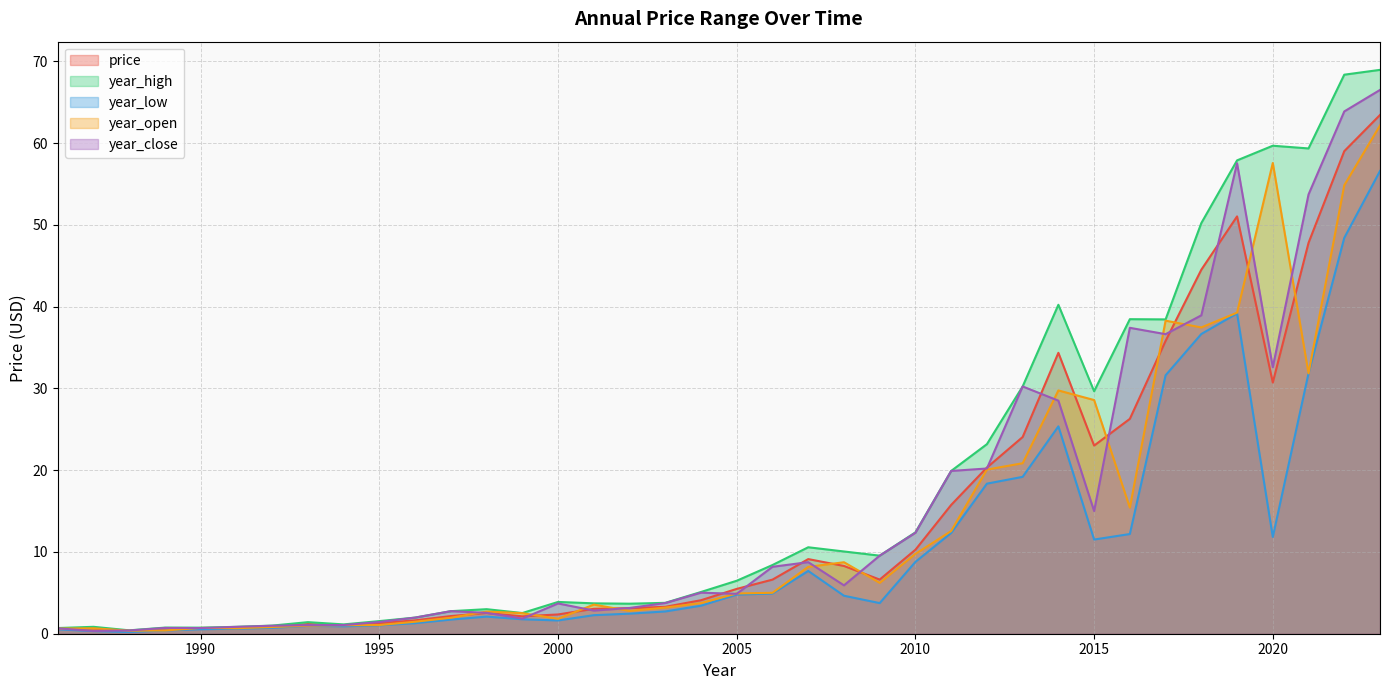

How many categories are shown in the chart?

38